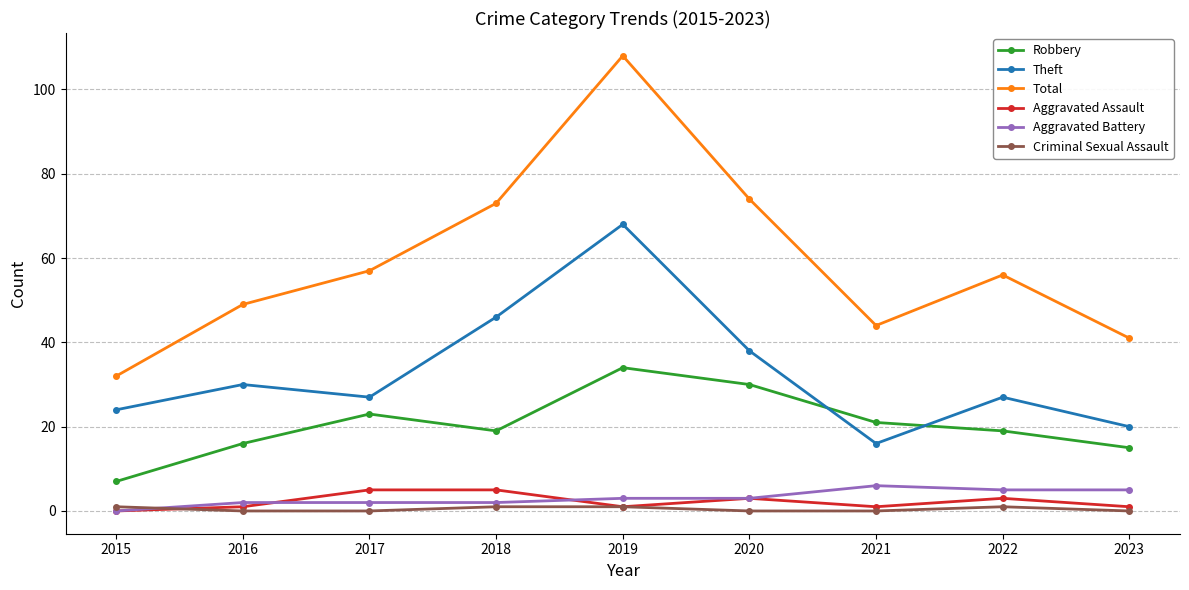

The Theft series shows 20 at 2023. True or false?

True